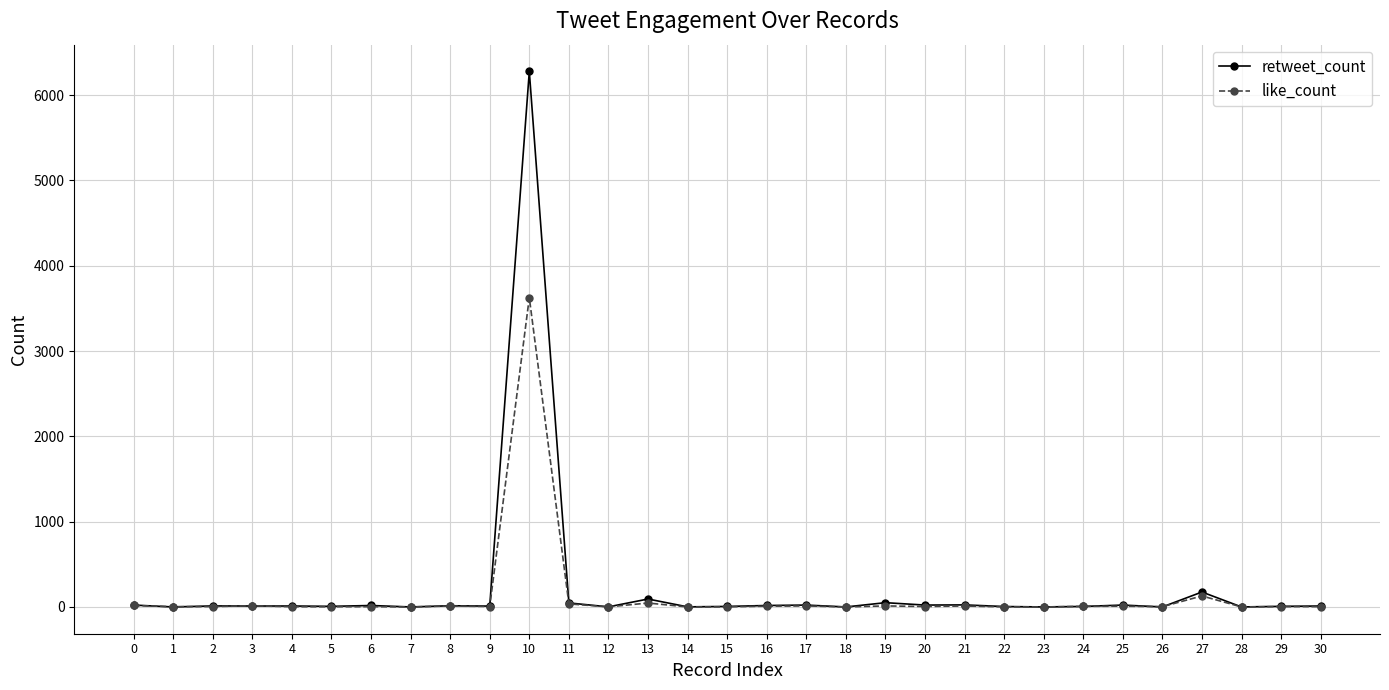

True or false: retweet_count has more than 1 interior local peaks.

True